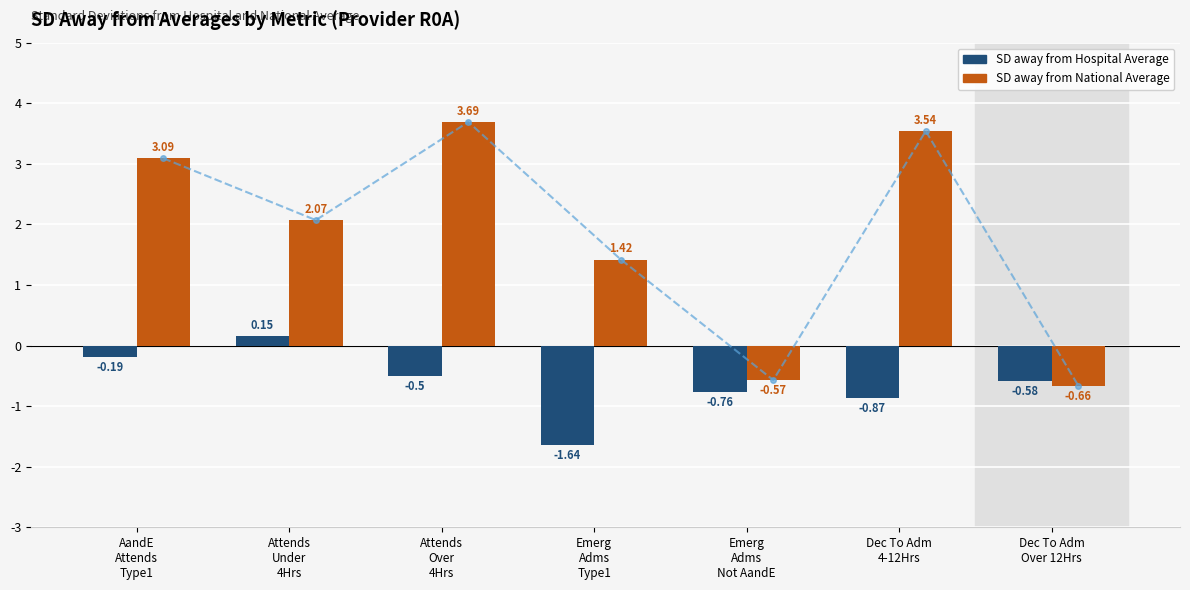

The SD away from Hospital Average series shows -0.2 at AandE
Attends
Type1. True or false?

True